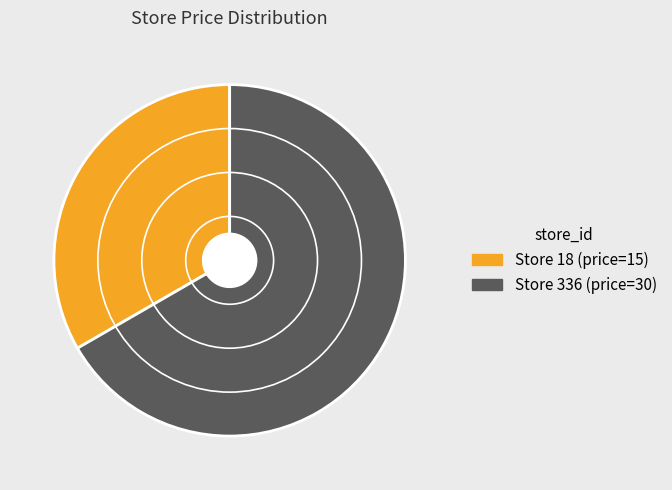

Is there any slice that represents more than half of the pie?

Yes